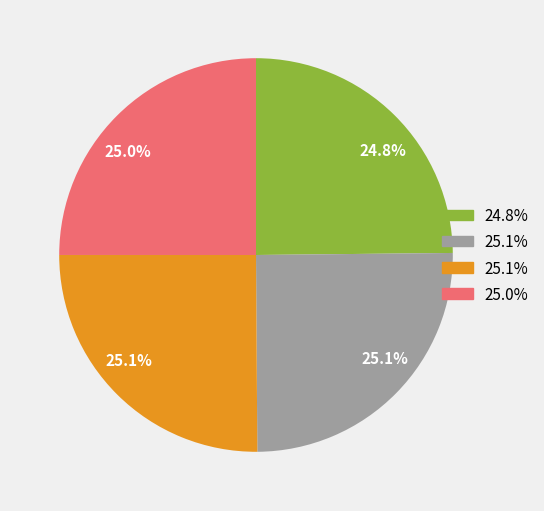

To the nearest percent, what is the average slice percentage?

25%